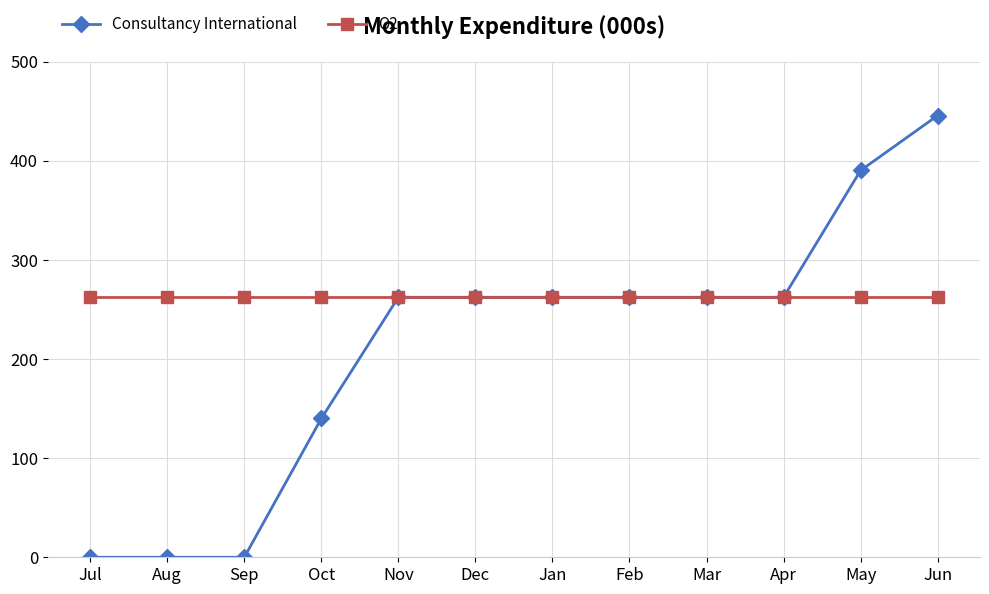

True or false: Q2 has a value of 262.4 at Jan.

True